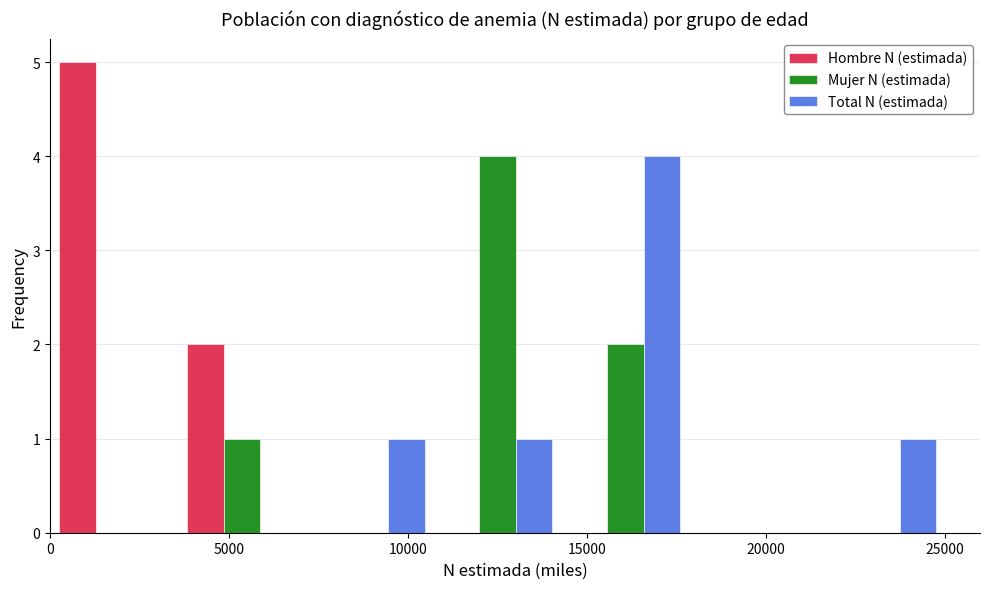

Reading left to right, list every range on the x-axis with the height of the bar of each series over it. Neither the bar edges nor the heights are printed on the chart, so give them approximately, as read against the axes.

0 to 3500: Hombre N (estimada)=5	Mujer N (estimada)=0	Total N (estimada)=0
3500 to 7000: Hombre N (estimada)=2	Mujer N (estimada)=1	Total N (estimada)=0
7000 to 10500: Hombre N (estimada)=0	Mujer N (estimada)=0	Total N (estimada)=1
10500 to 14500: Hombre N (estimada)=0	Mujer N (estimada)=4	Total N (estimada)=1
14500 to 18000: Hombre N (estimada)=0	Mujer N (estimada)=2	Total N (estimada)=4
18000 to 21500: Hombre N (estimada)=0	Mujer N (estimada)=0	Total N (estimada)=0
21500 to 25000: Hombre N (estimada)=0	Mujer N (estimada)=0	Total N (estimada)=1